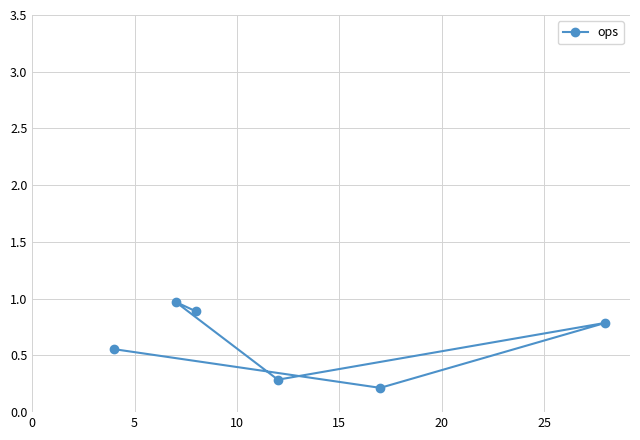

What is the value of the 2nd point from the left?

1.0